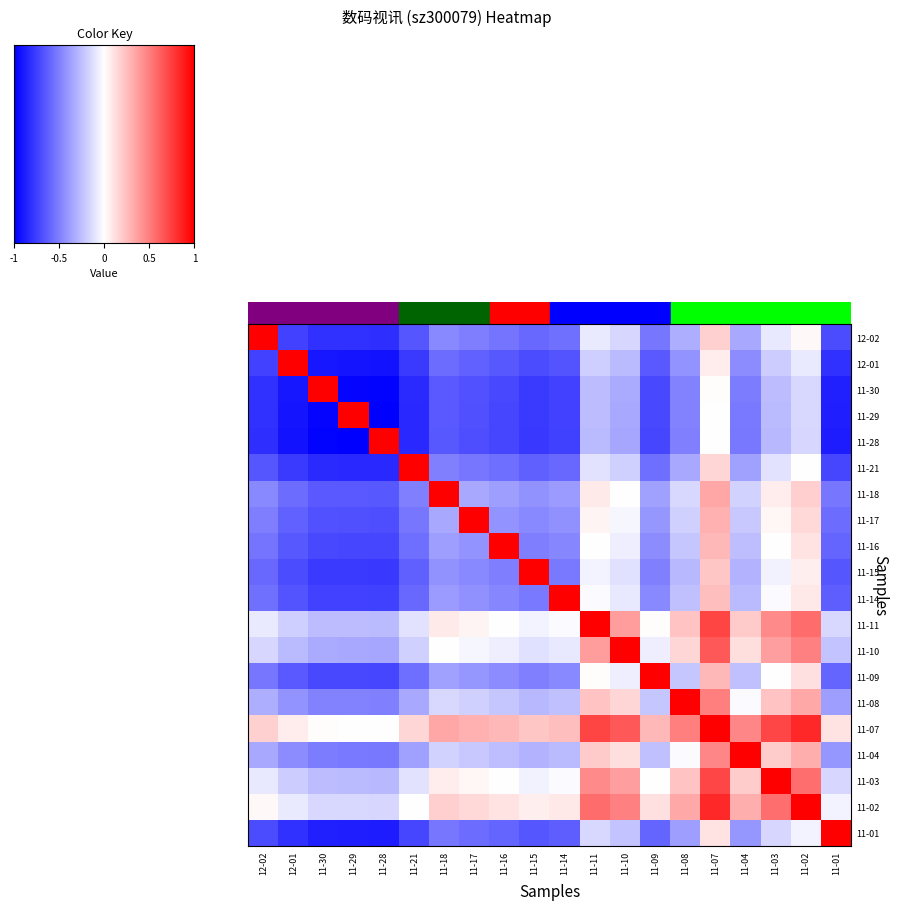

Reading right to left, transcribe all the data shown in this chart.

12-02: 11-01=-0.7	11-02=0.0	11-03=-0.1	11-04=-0.3	11-07=0.2	11-08=-0.3	11-09=-0.5	11-10=-0.2	11-11=-0.1	11-14=-0.6	11-15=-0.6	11-16=-0.5	11-17=-0.5	11-18=-0.5	11-21=-0.7	11-28=-0.8	11-29=-0.8	11-30=-0.8	12-01=-0.7	12-02=1.0
12-01: 11-01=-0.8	11-02=-0.1	11-03=-0.2	11-04=-0.4	11-07=0.1	11-08=-0.4	11-09=-0.6	11-10=-0.3	11-11=-0.2	11-14=-0.7	11-15=-0.7	11-16=-0.6	11-17=-0.6	11-18=-0.6	11-21=-0.8	11-28=-0.9	11-29=-0.9	11-30=-0.9	12-01=1.0	12-02=-0.7
11-30: 11-01=-0.9	11-02=-0.1	11-03=-0.3	11-04=-0.5	11-07=0.0	11-08=-0.5	11-09=-0.7	11-10=-0.3	11-11=-0.3	11-14=-0.7	11-15=-0.8	11-16=-0.7	11-17=-0.7	11-18=-0.6	11-21=-0.8	11-28=-1.0	11-29=-1.0	11-30=1.0	12-01=-0.9	12-02=-0.8
11-29: 11-01=-0.9	11-02=-0.2	11-03=-0.3	11-04=-0.5	11-07=0.0	11-08=-0.5	11-09=-0.7	11-10=-0.3	11-11=-0.3	11-14=-0.7	11-15=-0.8	11-16=-0.7	11-17=-0.7	11-18=-0.6	11-21=-0.8	11-28=-1.0	11-29=1.0	11-30=-1.0	12-01=-0.9	12-02=-0.8
11-28: 11-01=-0.9	11-02=-0.2	11-03=-0.3	11-04=-0.5	11-07=0.0	11-08=-0.5	11-09=-0.7	11-10=-0.3	11-11=-0.3	11-14=-0.7	11-15=-0.8	11-16=-0.7	11-17=-0.7	11-18=-0.7	11-21=-0.8	11-28=1.0	11-29=-1.0	11-30=-1.0	12-01=-0.9	12-02=-0.8
11-21: 11-01=-0.7	11-02=-0.0	11-03=-0.1	11-04=-0.4	11-07=0.2	11-08=-0.3	11-09=-0.6	11-10=-0.2	11-11=-0.1	11-14=-0.6	11-15=-0.6	11-16=-0.6	11-17=-0.5	11-18=-0.5	11-21=1.0	11-28=-0.8	11-29=-0.8	11-30=-0.8	12-01=-0.8	12-02=-0.7
11-18: 11-01=-0.5	11-02=0.2	11-03=0.1	11-04=-0.2	11-07=0.3	11-08=-0.1	11-09=-0.4	11-10=0.0	11-11=0.1	11-14=-0.4	11-15=-0.4	11-16=-0.4	11-17=-0.3	11-18=1.0	11-21=-0.5	11-28=-0.7	11-29=-0.6	11-30=-0.6	12-01=-0.6	12-02=-0.5
11-17: 11-01=-0.6	11-02=0.2	11-03=0.0	11-04=-0.2	11-07=0.3	11-08=-0.2	11-09=-0.4	11-10=-0.0	11-11=0.0	11-14=-0.4	11-15=-0.5	11-16=-0.4	11-17=1.0	11-18=-0.3	11-21=-0.5	11-28=-0.7	11-29=-0.7	11-30=-0.7	12-01=-0.6	12-02=-0.5
11-16: 11-01=-0.6	11-02=0.1	11-03=0.0	11-04=-0.3	11-07=0.3	11-08=-0.2	11-09=-0.4	11-10=-0.1	11-11=0.0	11-14=-0.5	11-15=-0.5	11-16=1.0	11-17=-0.4	11-18=-0.4	11-21=-0.6	11-28=-0.7	11-29=-0.7	11-30=-0.7	12-01=-0.6	12-02=-0.5
11-15: 11-01=-0.7	11-02=0.1	11-03=-0.0	11-04=-0.3	11-07=0.2	11-08=-0.3	11-09=-0.5	11-10=-0.1	11-11=-0.0	11-14=-0.5	11-15=1.0	11-16=-0.5	11-17=-0.5	11-18=-0.4	11-21=-0.6	11-28=-0.8	11-29=-0.8	11-30=-0.8	12-01=-0.7	12-02=-0.6
11-14: 11-01=-0.6	11-02=0.1	11-03=-0.0	11-04=-0.3	11-07=0.3	11-08=-0.2	11-09=-0.5	11-10=-0.1	11-11=-0.0	11-14=1.0	11-15=-0.5	11-16=-0.5	11-17=-0.4	11-18=-0.4	11-21=-0.6	11-28=-0.7	11-29=-0.7	11-30=-0.7	12-01=-0.7	12-02=-0.6
11-11: 11-01=-0.2	11-02=0.6	11-03=0.5	11-04=0.2	11-07=0.7	11-08=0.2	11-09=0.0	11-10=0.4	11-11=1.0	11-14=-0.0	11-15=-0.0	11-16=0.0	11-17=0.0	11-18=0.1	11-21=-0.1	11-28=-0.3	11-29=-0.3	11-30=-0.3	12-01=-0.2	12-02=-0.1
11-10: 11-01=-0.2	11-02=0.5	11-03=0.4	11-04=0.1	11-07=0.7	11-08=0.2	11-09=-0.1	11-10=1.0	11-11=0.4	11-14=-0.1	11-15=-0.1	11-16=-0.1	11-17=-0.0	11-18=0.0	11-21=-0.2	11-28=-0.3	11-29=-0.3	11-30=-0.3	12-01=-0.3	12-02=-0.2
11-09: 11-01=-0.6	11-02=0.1	11-03=0.0	11-04=-0.2	11-07=0.3	11-08=-0.2	11-09=1.0	11-10=-0.1	11-11=0.0	11-14=-0.5	11-15=-0.5	11-16=-0.4	11-17=-0.4	11-18=-0.4	11-21=-0.6	11-28=-0.7	11-29=-0.7	11-30=-0.7	12-01=-0.6	12-02=-0.5
11-08: 11-01=-0.4	11-02=0.3	11-03=0.2	11-04=-0.0	11-07=0.5	11-08=1.0	11-09=-0.2	11-10=0.2	11-11=0.2	11-14=-0.2	11-15=-0.3	11-16=-0.2	11-17=-0.2	11-18=-0.1	11-21=-0.3	11-28=-0.5	11-29=-0.5	11-30=-0.5	12-01=-0.4	12-02=-0.3
11-07: 11-01=0.1	11-02=0.8	11-03=0.7	11-04=0.5	11-07=1.0	11-08=0.5	11-09=0.3	11-10=0.7	11-11=0.7	11-14=0.3	11-15=0.2	11-16=0.3	11-17=0.3	11-18=0.3	11-21=0.2	11-28=0.0	11-29=0.0	11-30=0.0	12-01=0.1	12-02=0.2
11-04: 11-01=-0.4	11-02=0.3	11-03=0.2	11-04=1.0	11-07=0.5	11-08=-0.0	11-09=-0.2	11-10=0.1	11-11=0.2	11-14=-0.3	11-15=-0.3	11-16=-0.3	11-17=-0.2	11-18=-0.2	11-21=-0.4	11-28=-0.5	11-29=-0.5	11-30=-0.5	12-01=-0.4	12-02=-0.3
11-03: 11-01=-0.2	11-02=0.6	11-03=1.0	11-04=0.2	11-07=0.7	11-08=0.2	11-09=0.0	11-10=0.4	11-11=0.5	11-14=-0.0	11-15=-0.0	11-16=0.0	11-17=0.0	11-18=0.1	11-21=-0.1	11-28=-0.3	11-29=-0.3	11-30=-0.3	12-01=-0.2	12-02=-0.1
11-02: 11-01=-0.0	11-02=1.0	11-03=0.6	11-04=0.3	11-07=0.8	11-08=0.3	11-09=0.1	11-10=0.5	11-11=0.6	11-14=0.1	11-15=0.1	11-16=0.1	11-17=0.2	11-18=0.2	11-21=-0.0	11-28=-0.2	11-29=-0.2	11-30=-0.1	12-01=-0.1	12-02=0.0
11-01: 11-01=1.0	11-02=-0.0	11-03=-0.2	11-04=-0.4	11-07=0.1	11-08=-0.4	11-09=-0.6	11-10=-0.2	11-11=-0.2	11-14=-0.6	11-15=-0.7	11-16=-0.6	11-17=-0.6	11-18=-0.5	11-21=-0.7	11-28=-0.9	11-29=-0.9	11-30=-0.9	12-01=-0.8	12-02=-0.7